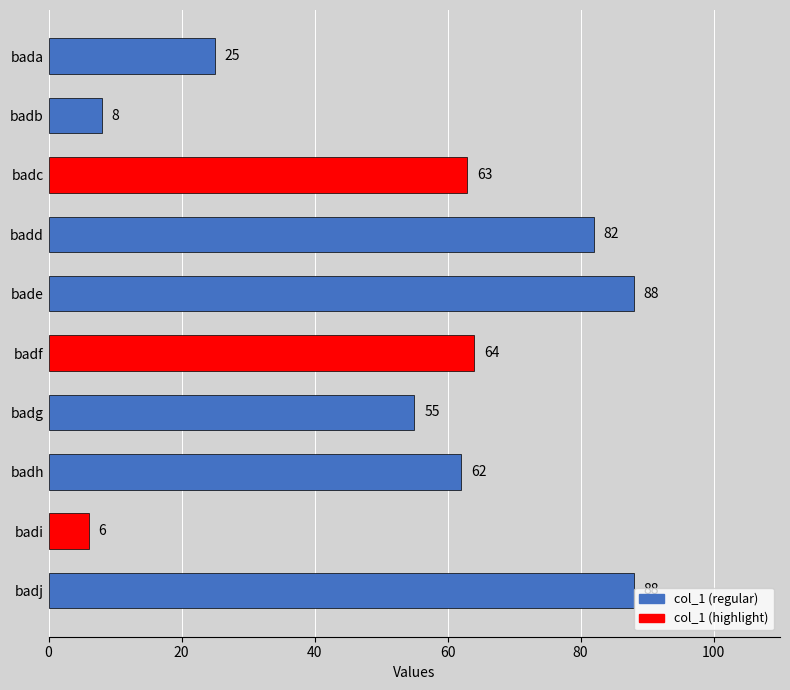

Is it true that the value at badi is 11?

False